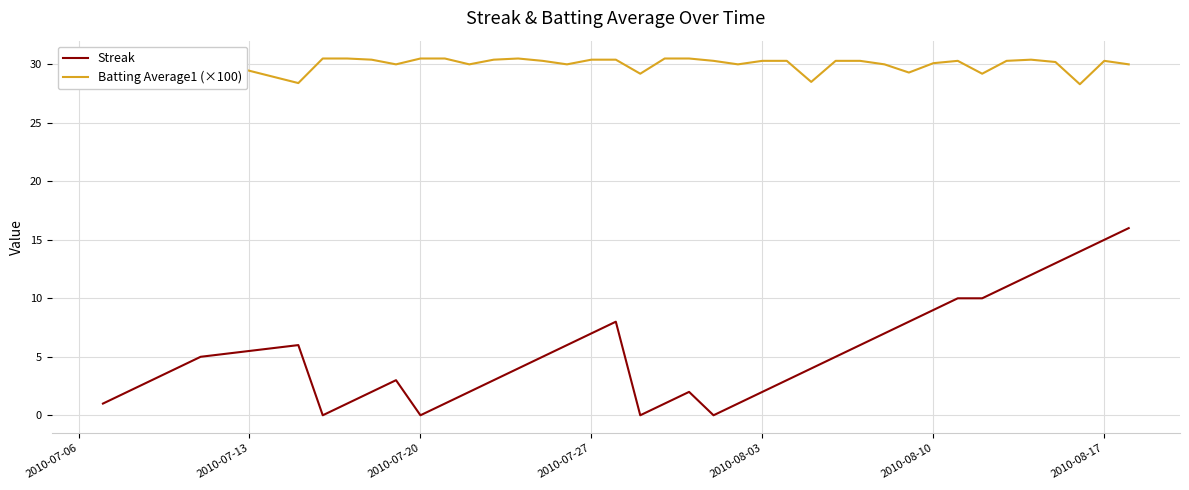

True or false: Streak and Batting Average1 (×100) intersect in this chart.

False